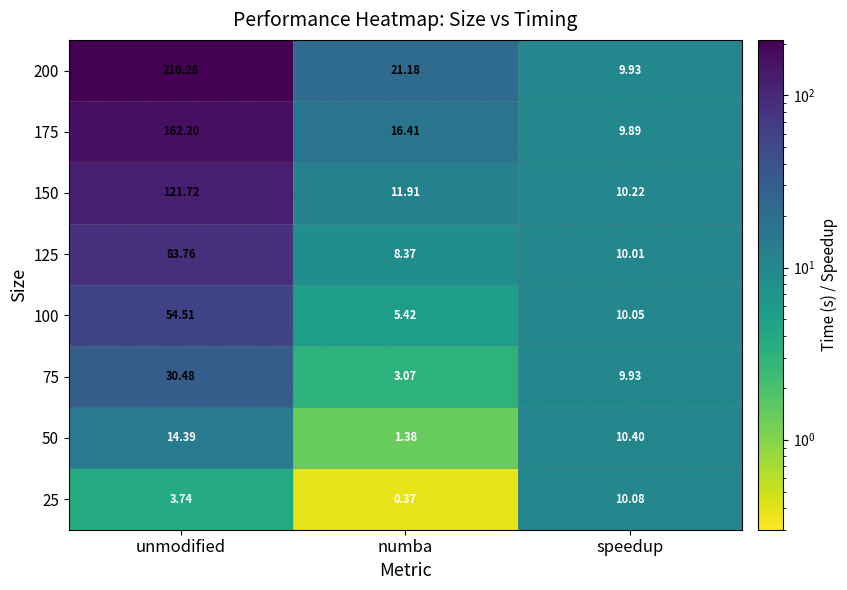

Is the value of 150 at speedup greater than the value of 50 at unmodified?

No